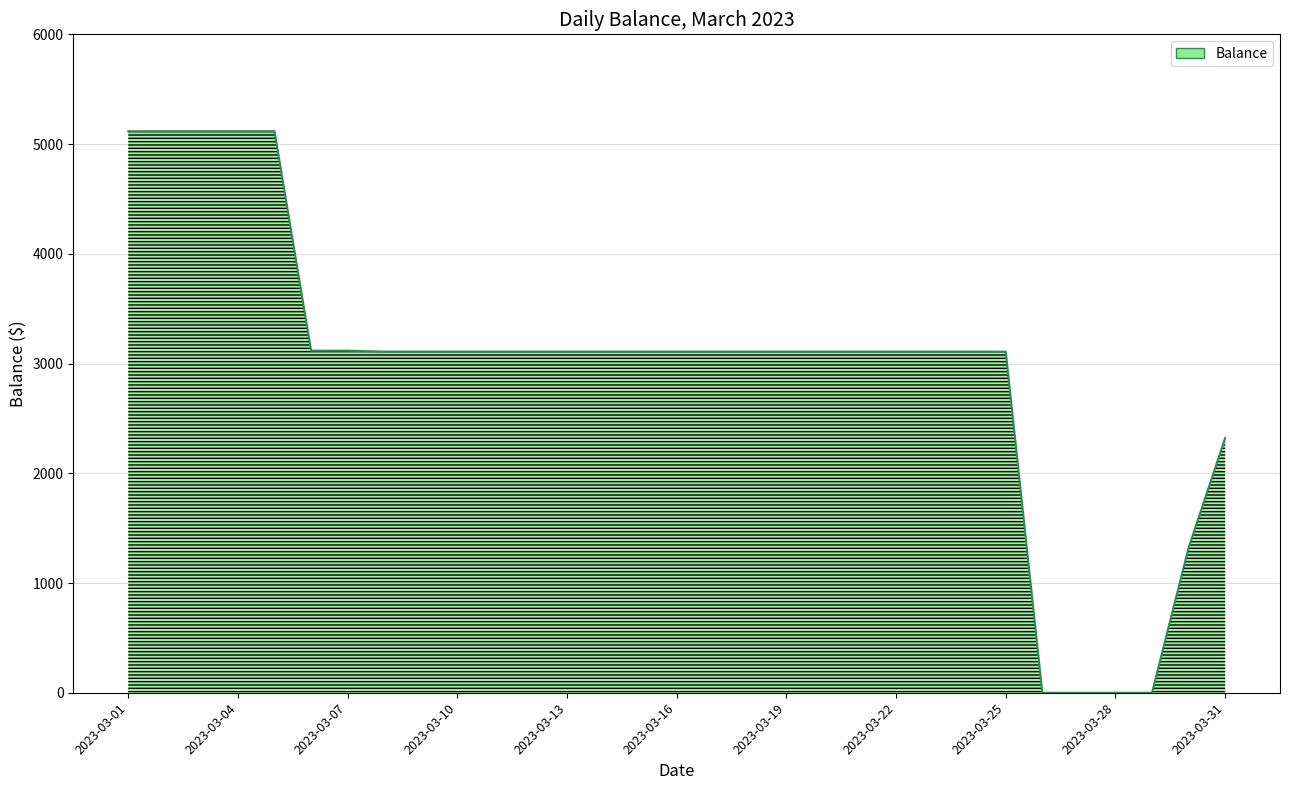

What is the difference between the maximum and minimum values?

5117.2